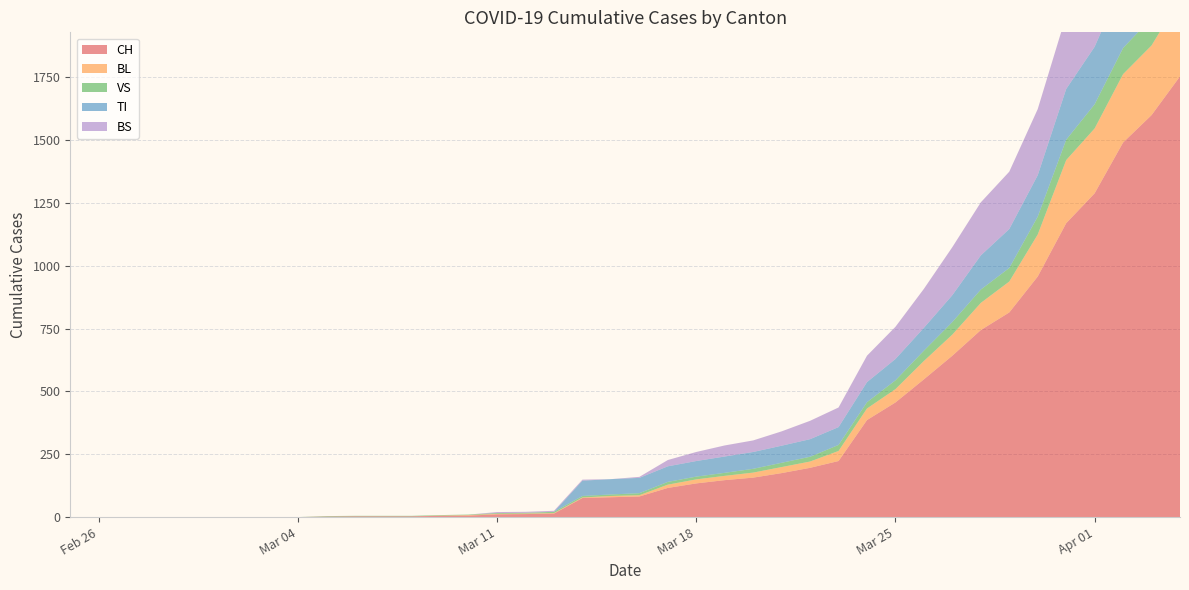

Reading right to left, what are all the values shown in this chart?

CH: 2020-04-04=1753	2020-04-03=1599	2020-04-02=1490	2020-04-01=1288	2020-03-31=1169	2020-03-30=957	2020-03-29=814	2020-03-28=744	2020-03-27=642	2020-03-26=548	2020-03-25=456	2020-03-24=386	2020-03-23=223	2020-03-22=196	2020-03-21=175	2020-03-20=157	2020-03-19=147	2020-03-18=134	2020-03-17=116	2020-03-16=82	2020-03-15=79	2020-03-14=76	2020-03-13=14	2020-03-12=12	2020-03-11=11	2020-03-10=6	2020-03-09=5	2020-03-08=3	2020-03-07=3	2020-03-06=3	2020-03-05=2	2020-03-04=0	2020-03-03=0	2020-03-02=0	2020-03-01=0	2020-02-29=0	2020-02-28=0	2020-02-27=0	2020-02-26=0	2020-02-25=0
BL: 2020-04-04=309	2020-04-03=277	2020-04-02=272	2020-04-01=258	2020-03-31=251	2020-03-30=167	2020-03-29=123	2020-03-28=108	2020-03-27=84	2020-03-26=73	2020-03-25=53	2020-03-24=46	2020-03-23=40	2020-03-22=25	2020-03-21=24	2020-03-20=20	2020-03-19=17	2020-03-18=16	2020-03-17=13	2020-03-16=5	2020-03-15=5	2020-03-14=2	2020-03-13=2	2020-03-12=2	2020-03-11=2	2020-03-10=2	2020-03-09=1	2020-03-08=0	2020-03-07=0	2020-03-06=0	2020-03-05=0	2020-03-04=0	2020-03-03=0	2020-03-02=0	2020-03-01=0	2020-02-29=0	2020-02-28=0	2020-02-27=0	2020-02-26=0	2020-02-25=0
VS: 2020-04-04=112	2020-04-03=109	2020-04-02=104	2020-04-01=96	2020-03-31=81	2020-03-30=71	2020-03-29=54	2020-03-28=53	2020-03-27=50	2020-03-26=41	2020-03-25=35	2020-03-24=25	2020-03-23=24	2020-03-22=19	2020-03-21=17	2020-03-20=15	2020-03-19=12	2020-03-18=11	2020-03-17=11	2020-03-16=8	2020-03-15=6	2020-03-14=6	2020-03-13=5	2020-03-12=3	2020-03-11=3	2020-03-10=2	2020-03-09=2	2020-03-08=2	2020-03-07=2	2020-03-06=2	2020-03-05=2	2020-03-04=0	2020-03-03=0	2020-03-02=0	2020-03-01=0	2020-02-29=0	2020-02-28=0	2020-02-27=0	2020-02-26=0	2020-02-25=0
TI: 2020-04-04=314	2020-04-03=287	2020-04-02=263	2020-04-01=229	2020-03-31=202	2020-03-30=165	2020-03-29=155	2020-03-28=136	2020-03-27=107	2020-03-26=91	2020-03-25=85	2020-03-24=80	2020-03-23=71	2020-03-22=70	2020-03-21=68	2020-03-20=67	2020-03-19=65	2020-03-18=62	2020-03-17=62	2020-03-16=61	2020-03-15=61	2020-03-14=61	2020-03-13=0	2020-03-12=0	2020-03-11=0	2020-03-10=0	2020-03-09=0	2020-03-08=0	2020-03-07=0	2020-03-06=0	2020-03-05=0	2020-03-04=0	2020-03-03=0	2020-03-02=0	2020-03-01=0	2020-02-29=0	2020-02-28=0	2020-02-27=0	2020-02-26=0	2020-02-25=0
BS: 2020-04-04=434	2020-04-03=397	2020-04-02=350	2020-04-01=323	2020-03-31=292	2020-03-30=263	2020-03-29=228	2020-03-28=211	2020-03-27=191	2020-03-26=155	2020-03-25=128	2020-03-24=105	2020-03-23=78	2020-03-22=73	2020-03-21=57	2020-03-20=46	2020-03-19=44	2020-03-18=36	2020-03-17=25	2020-03-16=4	2020-03-15=0	2020-03-14=4	2020-03-13=4	2020-03-12=4	2020-03-11=4	2020-03-10=0	2020-03-09=0	2020-03-08=0	2020-03-07=0	2020-03-06=0	2020-03-05=0	2020-03-04=0	2020-03-03=0	2020-03-02=0	2020-03-01=0	2020-02-29=0	2020-02-28=0	2020-02-27=0	2020-02-26=0	2020-02-25=0